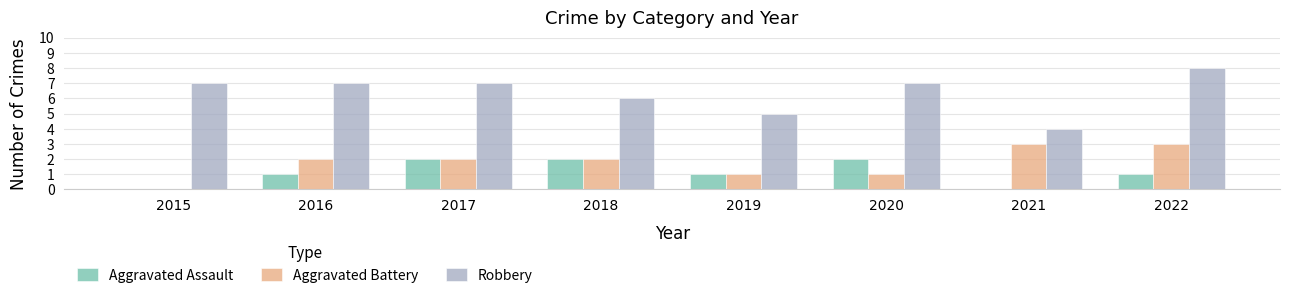

Count the Aggravated Assault values in the range 1 to 2.

6